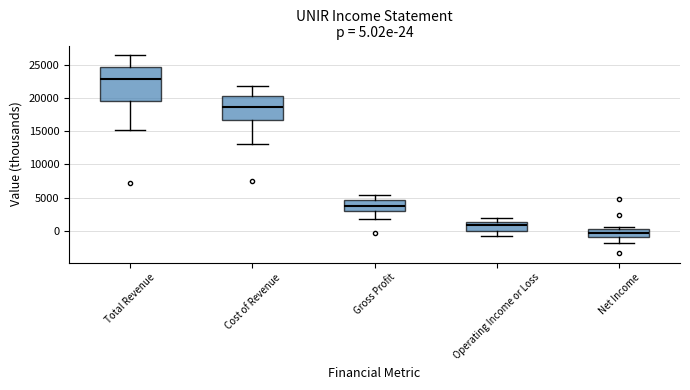

Which box is the tallest, from its lower edge to its upper edge?

Total Revenue